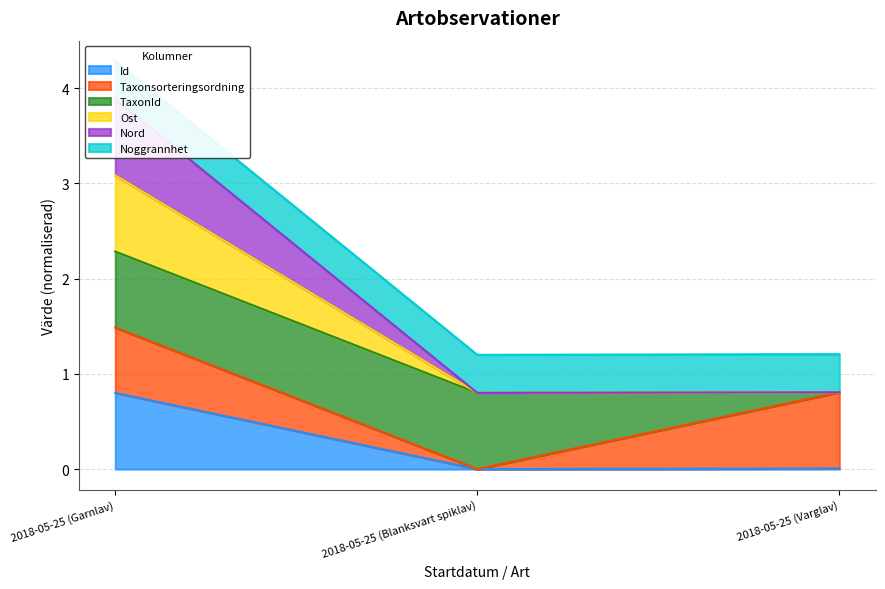

Between 2018-05-25 (Garnlav) and 2018-05-25 (Blanksvart spiklav), which series saw the biggest shift?

Ost